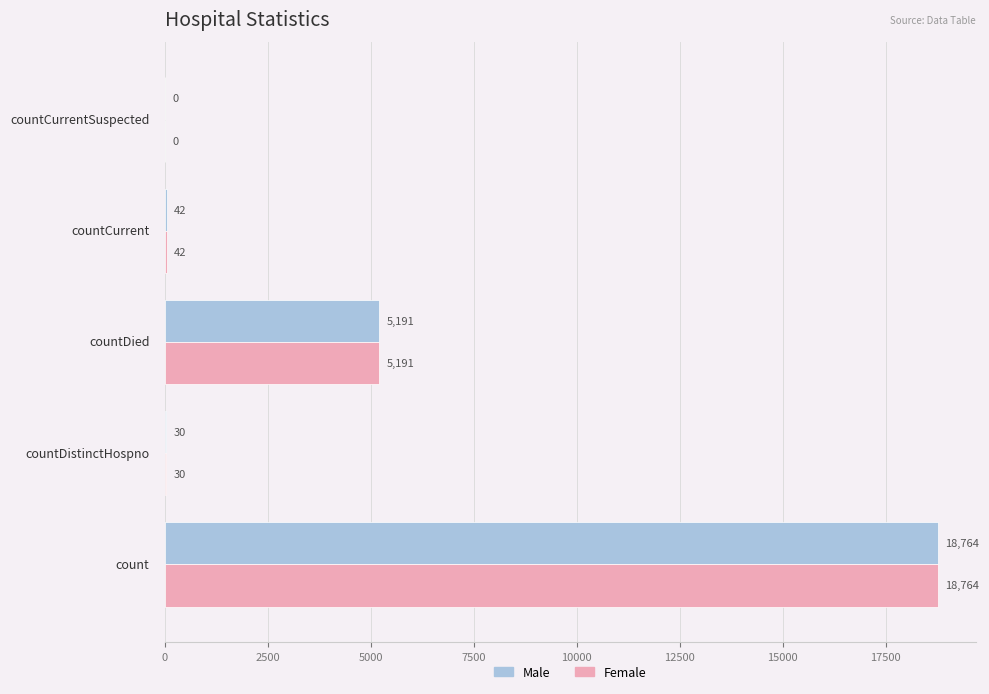

What is the maximum value for Female?

18764